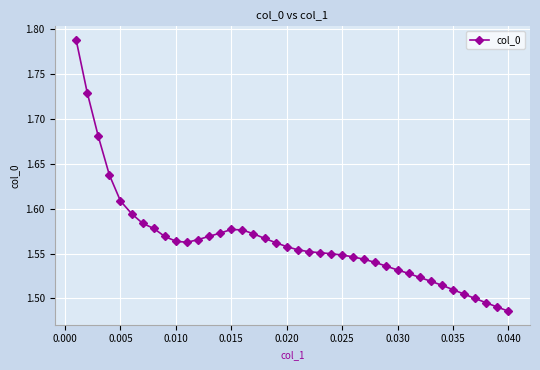

How many lines are shown in the chart?

1